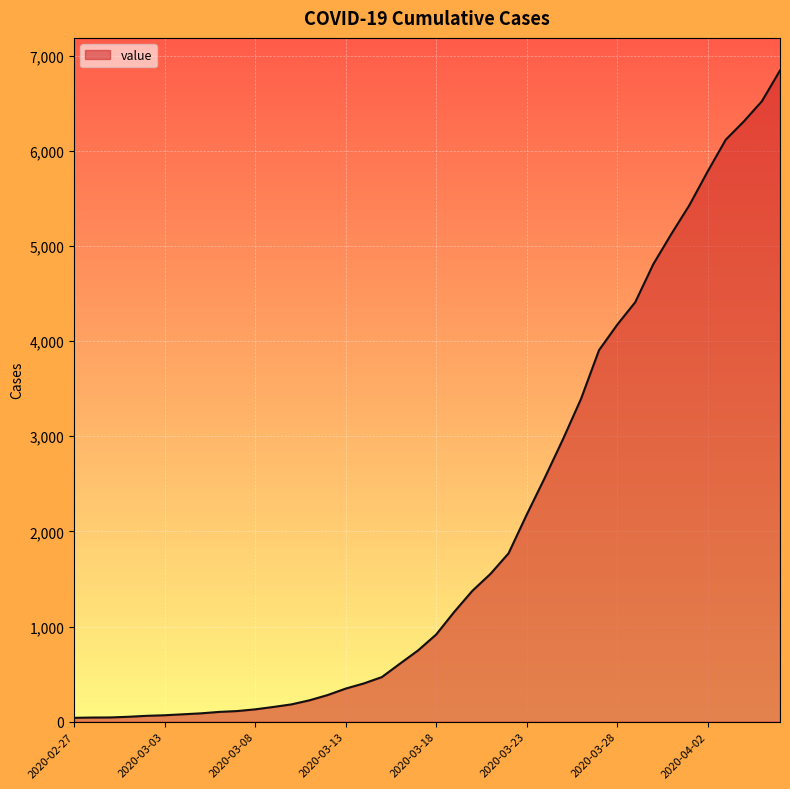

What is the difference between the maximum and minimum values?

6802